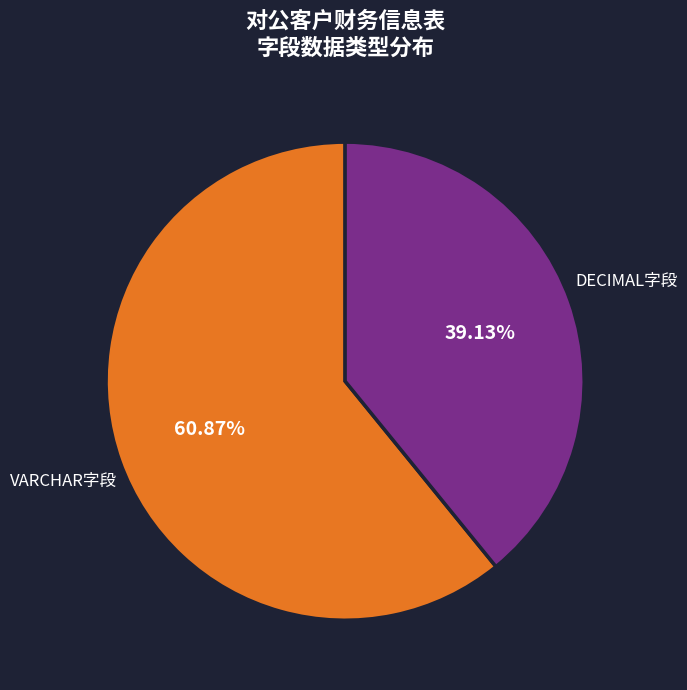

Count the number of slices in the pie.

2